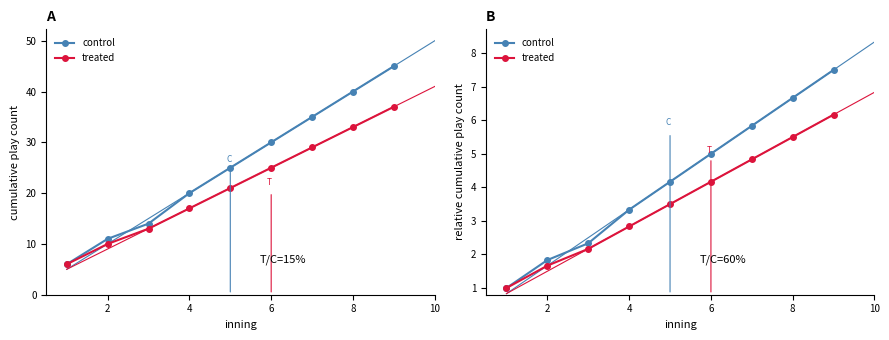

How many values in the control series are below 4?

4